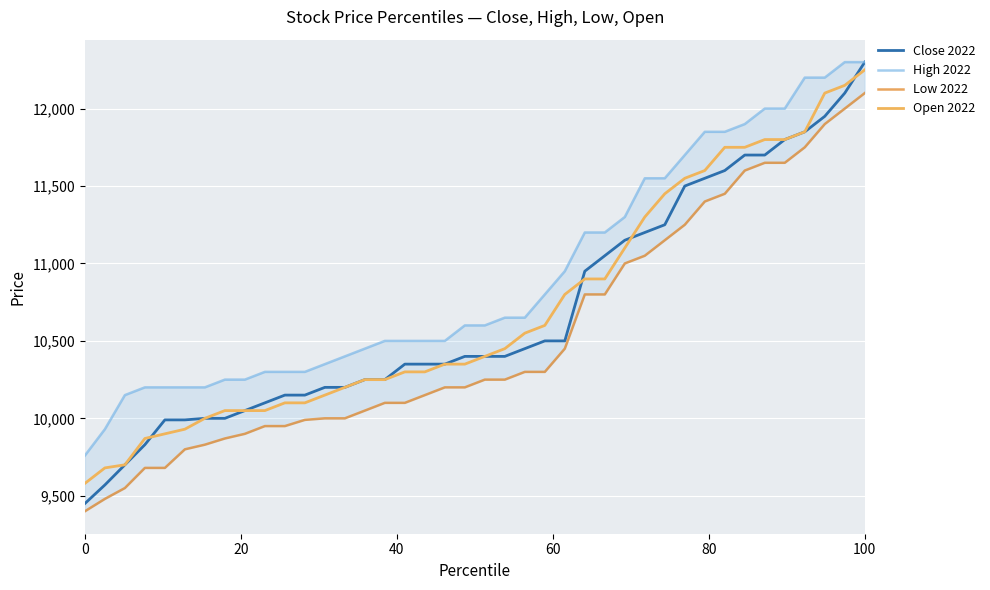

True or false: Low 2022 and High 2022 intersect in this chart.

False